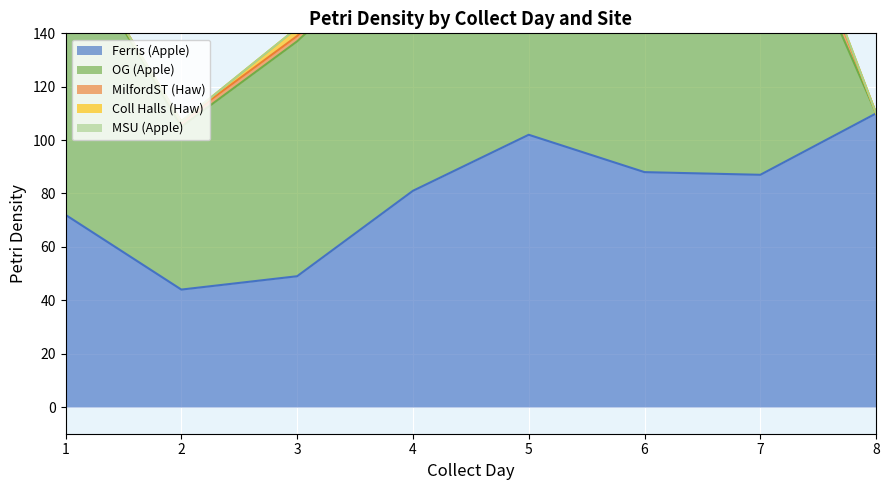

At 8, list the series in order from largest to smallest.

Ferris (Apple), OG (Apple), MilfordST (Haw), Coll Halls (Haw), MSU (Apple)